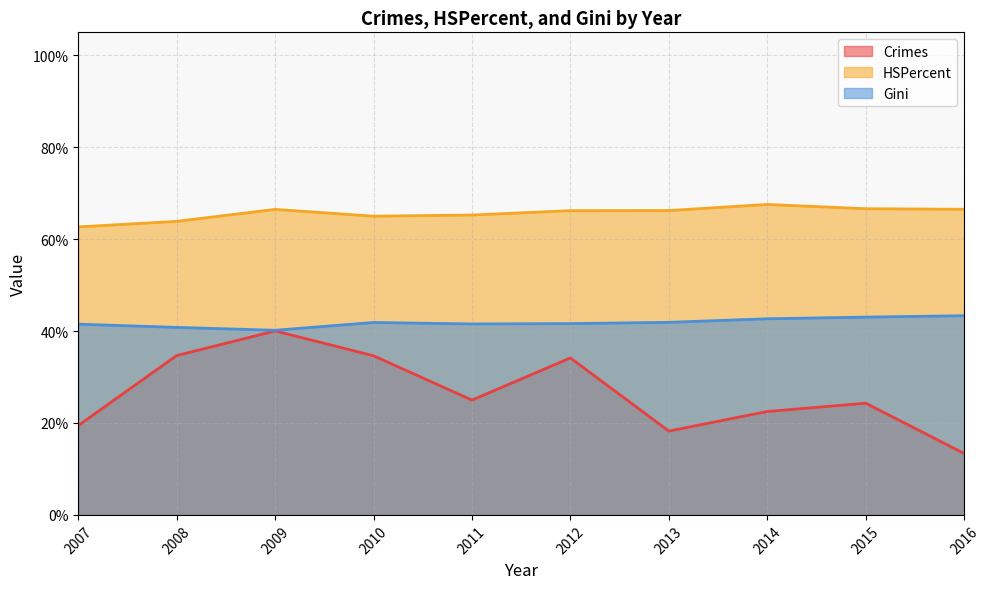

Does the chart have visible grid lines?

Yes